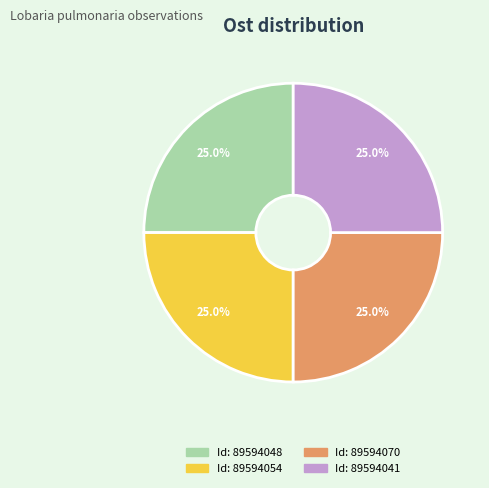

Does any single category account for the majority?

No